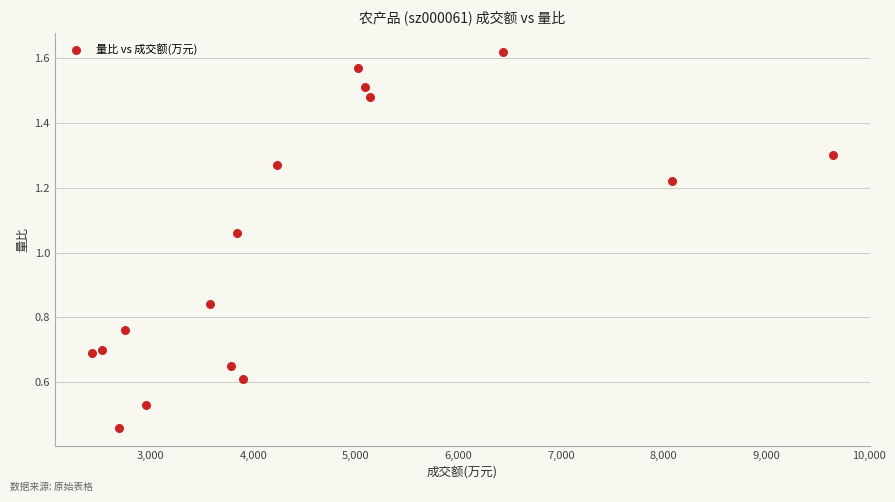

What is the range of X values (max minus min)?

7223.0